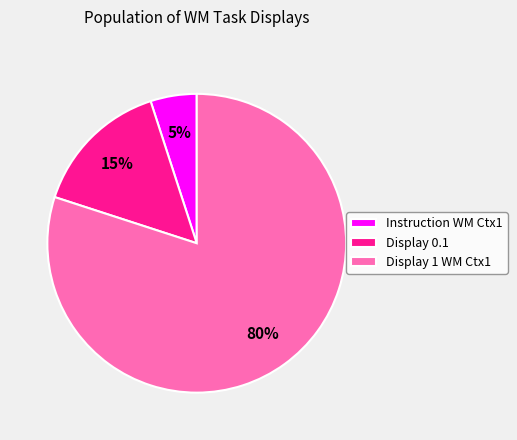

To the nearest percent, what is the average slice percentage?

33%